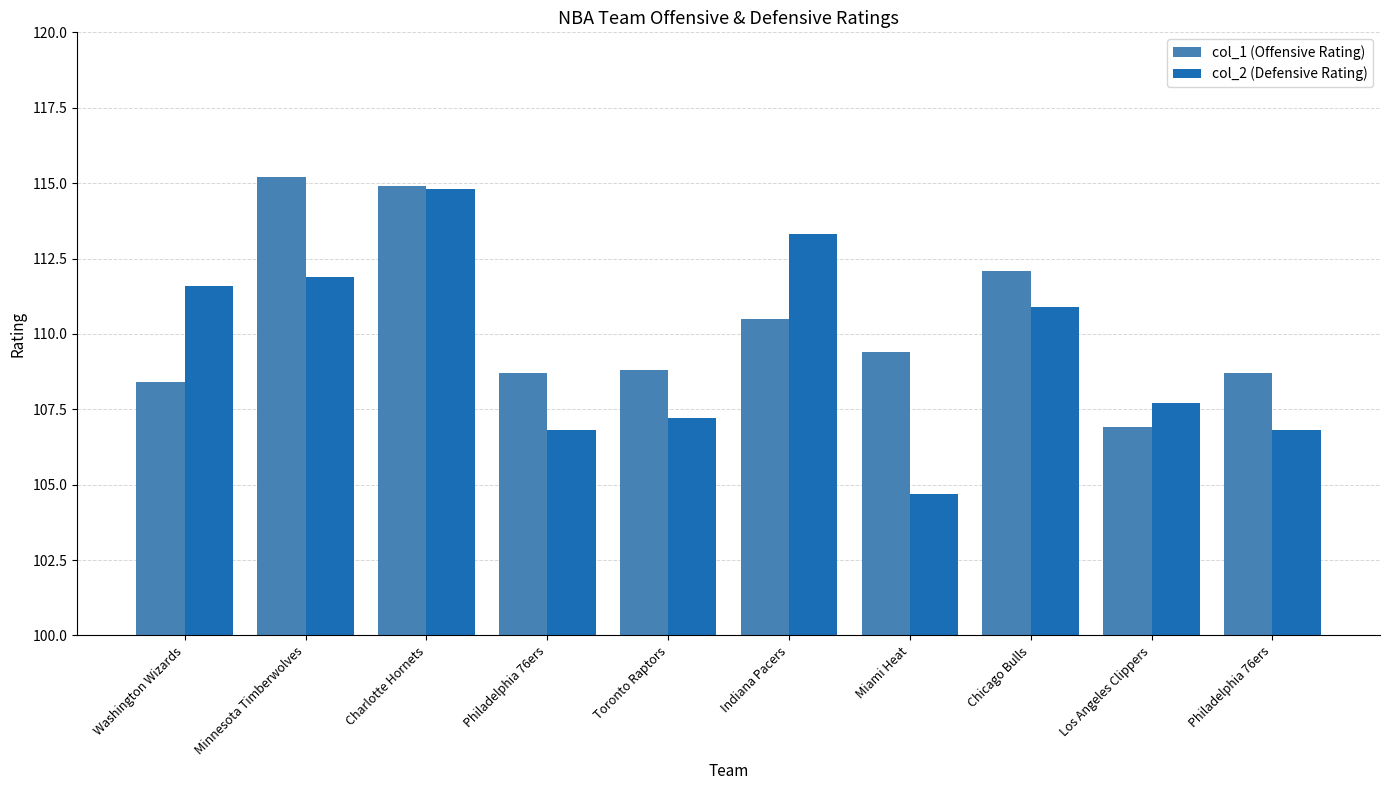

What is the approximate value of col_1 (Offensive Rating) at Philadelphia 76ers?

108.7